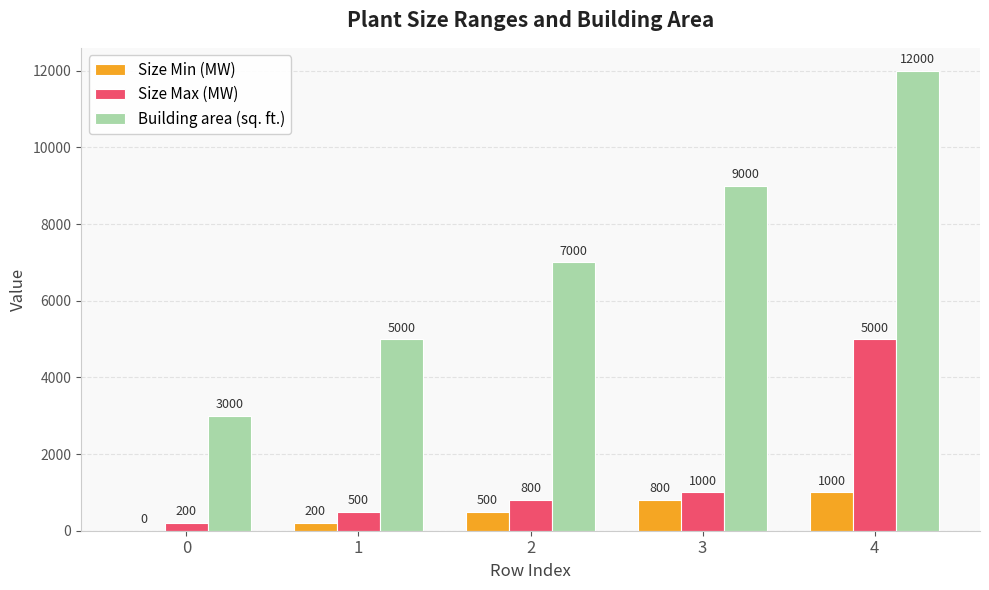

What is the maximum value shown in the chart?

12000